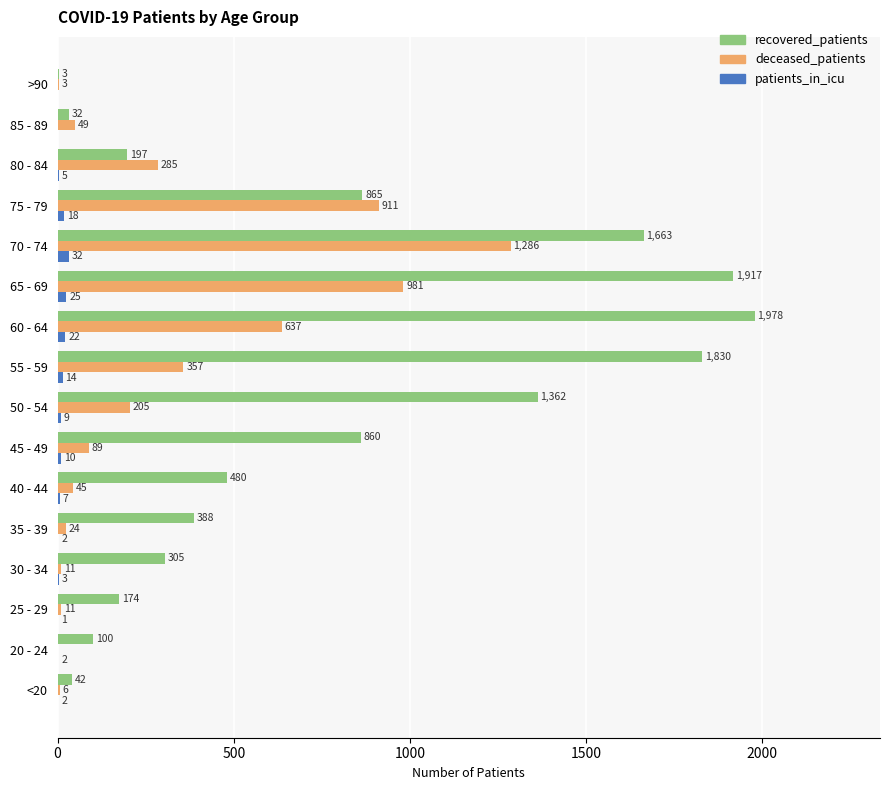

How many values in patients_in_icu are above zero?

14